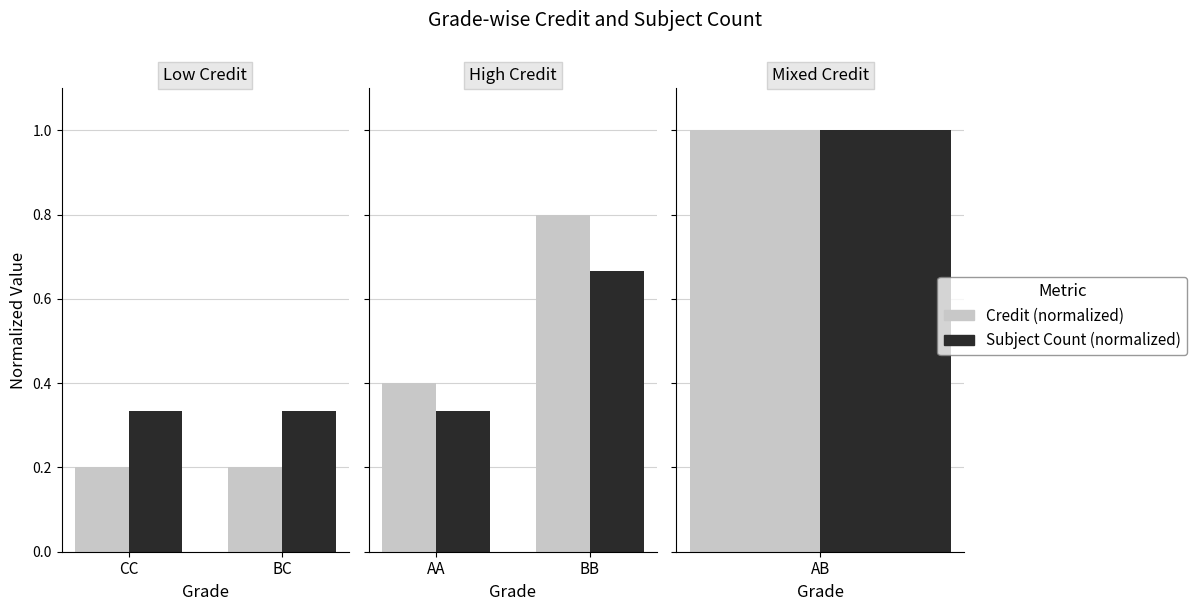

Where is Subject Count (normalized) nearest to the value 0?

AA